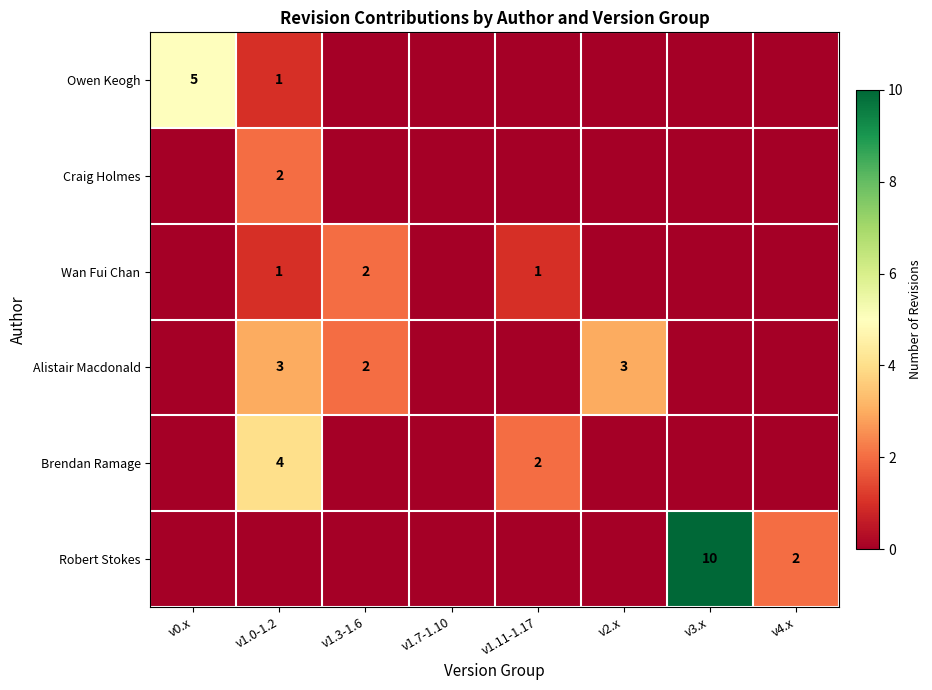

The value of Craig Holmes at v1.0-1.2 is 3. True or false?

False